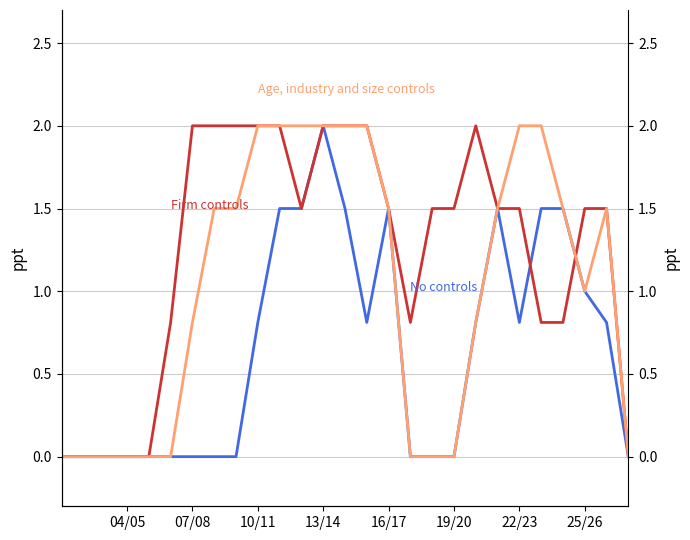

How many series are shown in this chart?

3